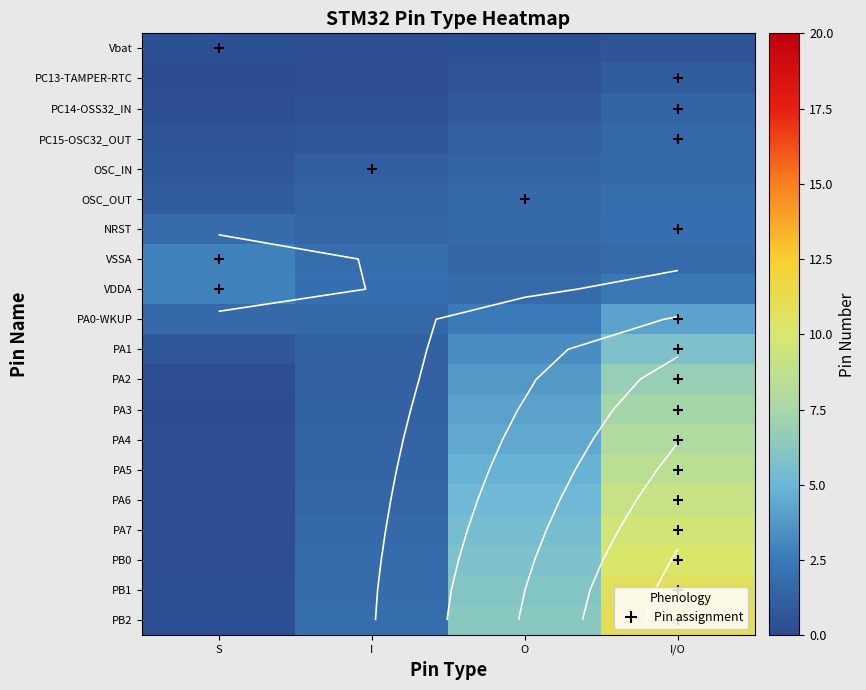

What is the smallest value displayed?

0.2